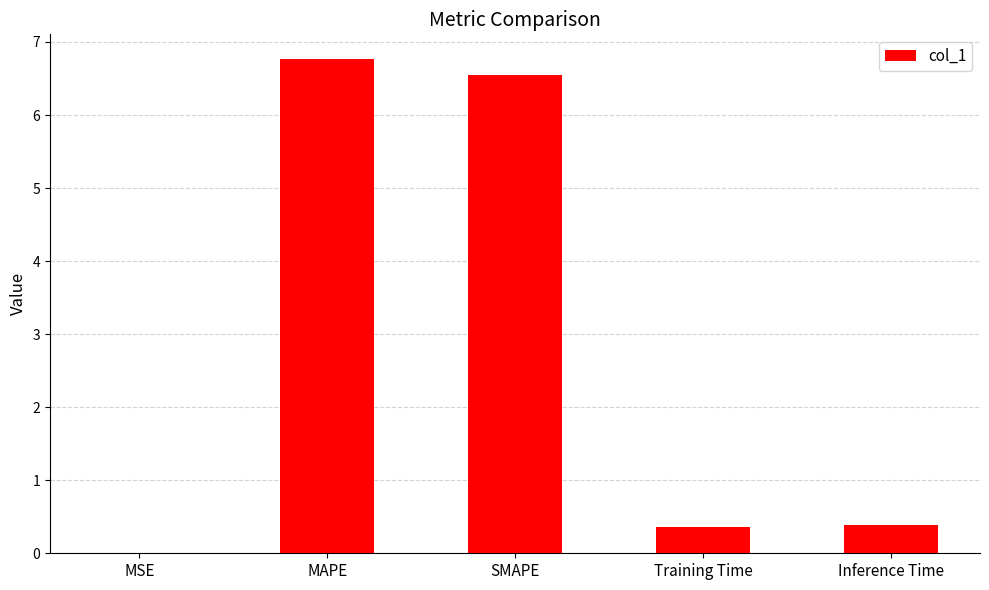

True or false: the data shows 0.4 at Inference Time.

True